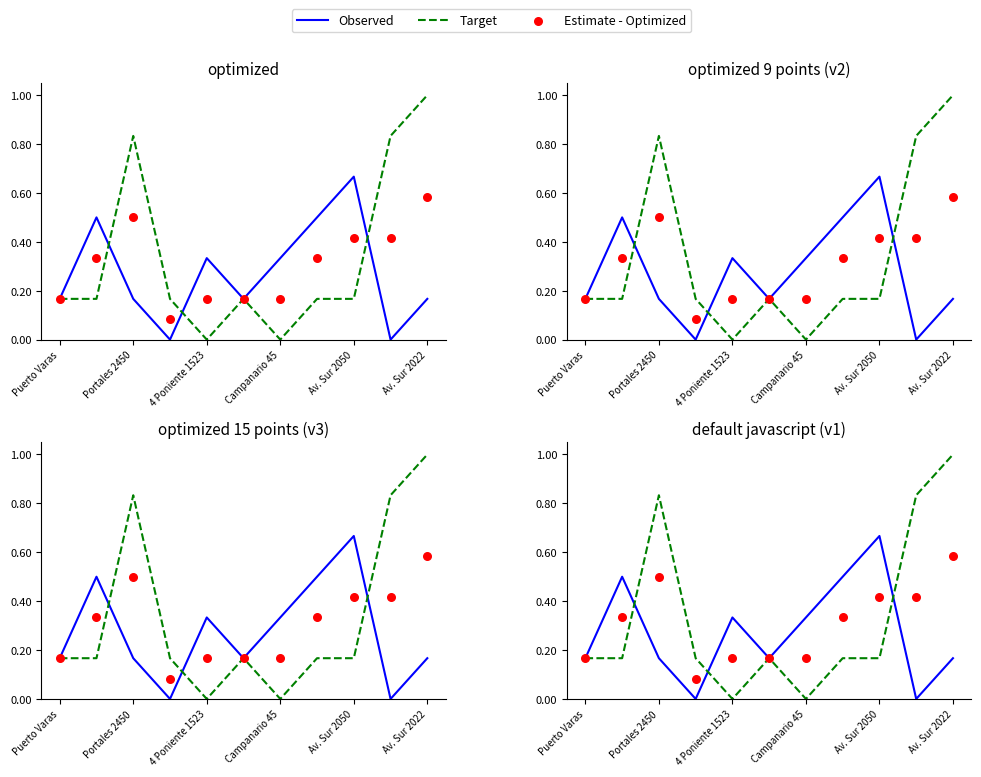

At which category is the sum across all series the highest?

Av. Sur 2022